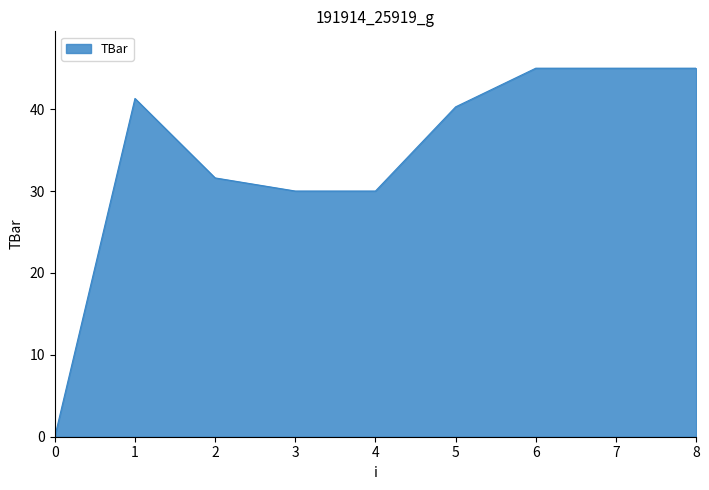

What is the difference between the maximum and minimum values?

45.0